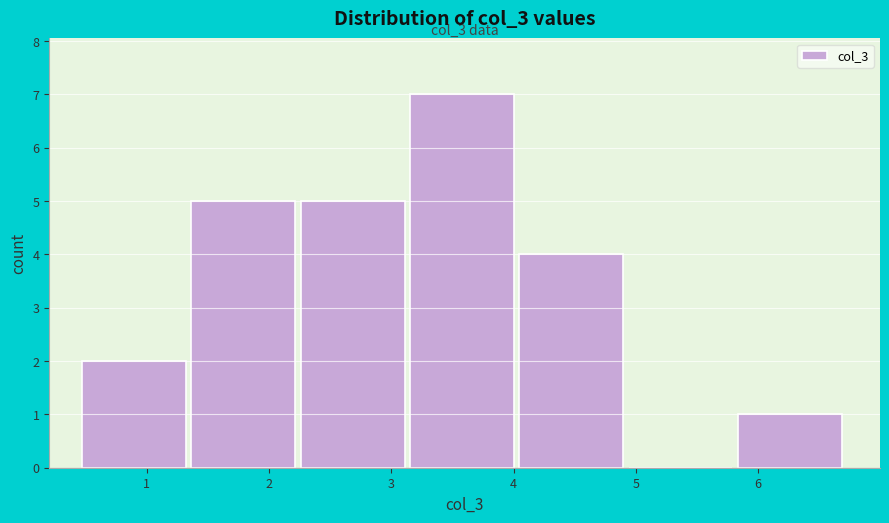

Which range on the x-axis has the tallest bar?

3.2 to 4.0